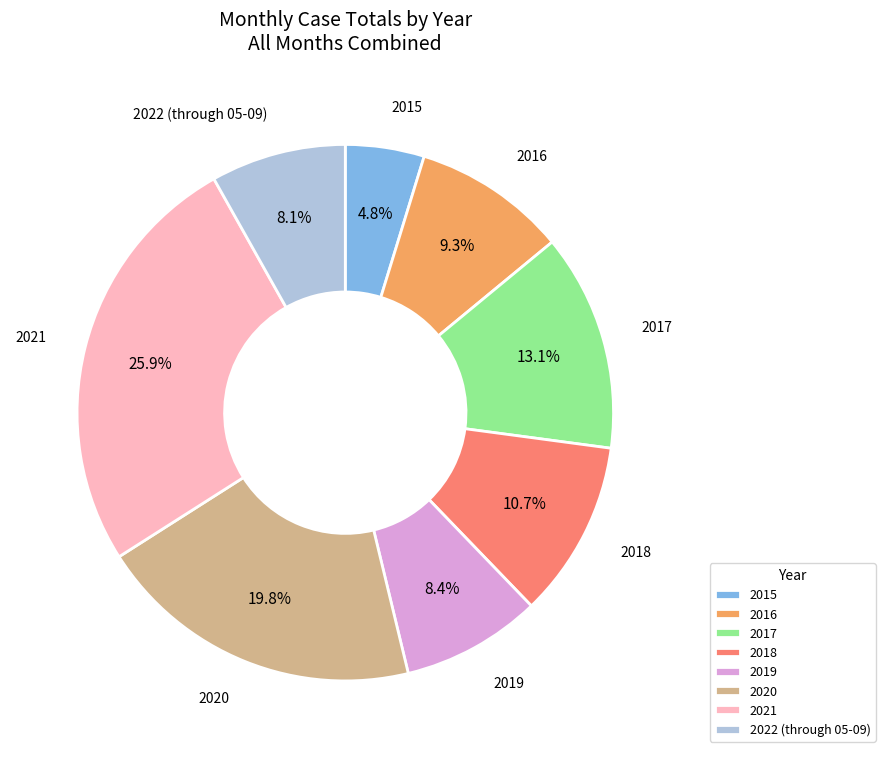

Approximately how many times larger is the value at 2017 compared to 2021?

0.5